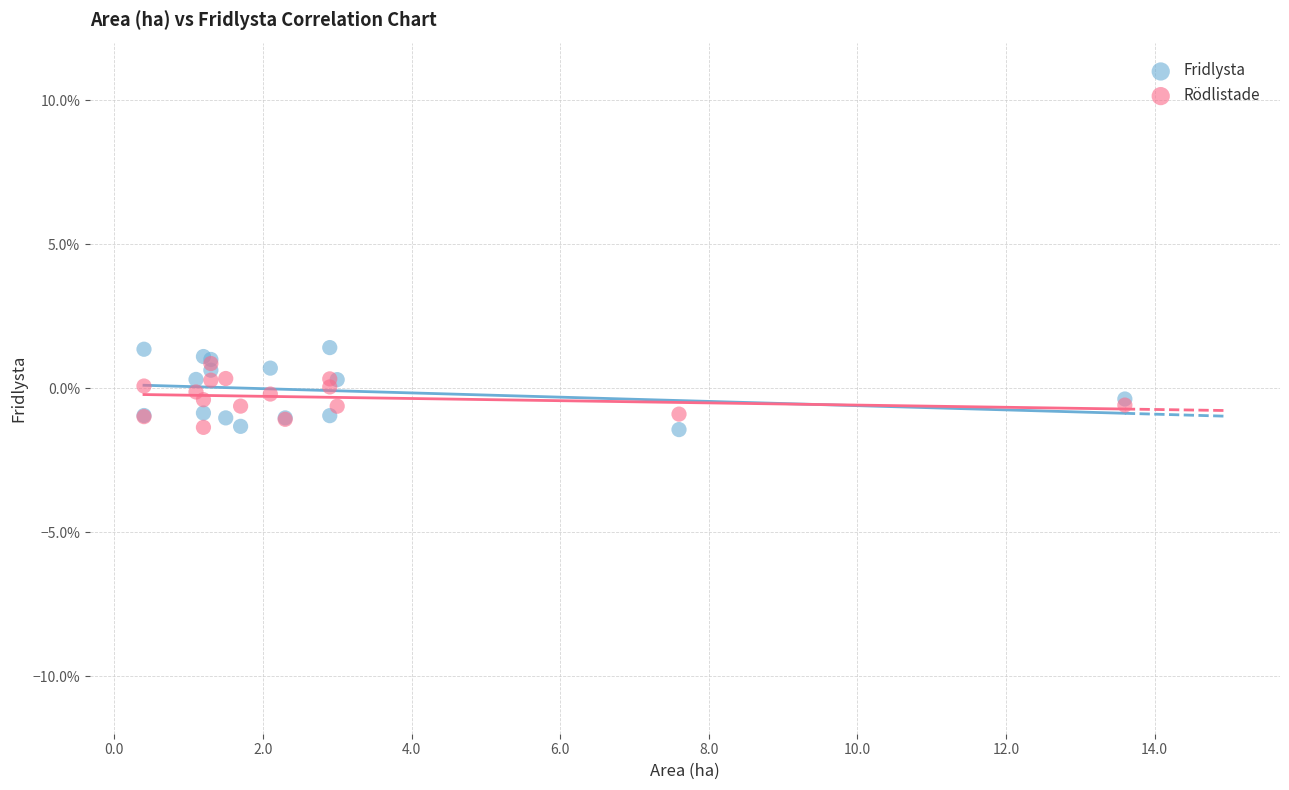

What are all the series names shown in the legend?

Fridlysta, Rödlistade